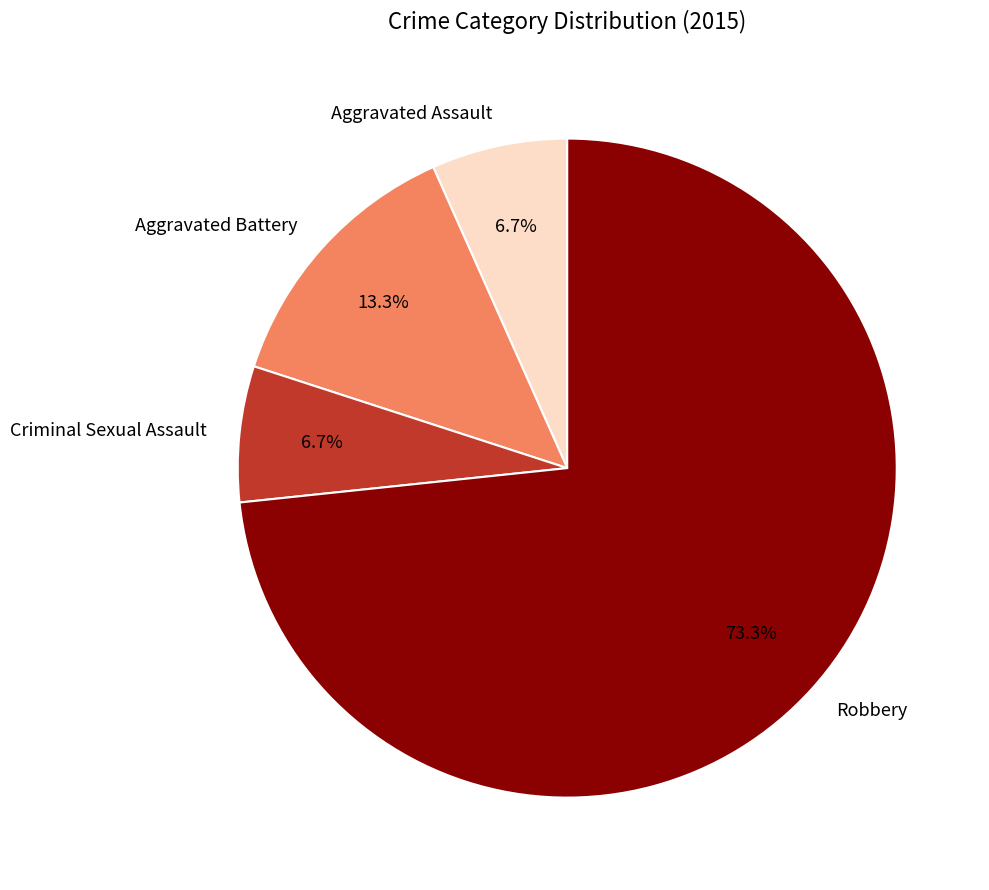

To the nearest percent, what is the difference between the largest and smallest slice percentages?

67%